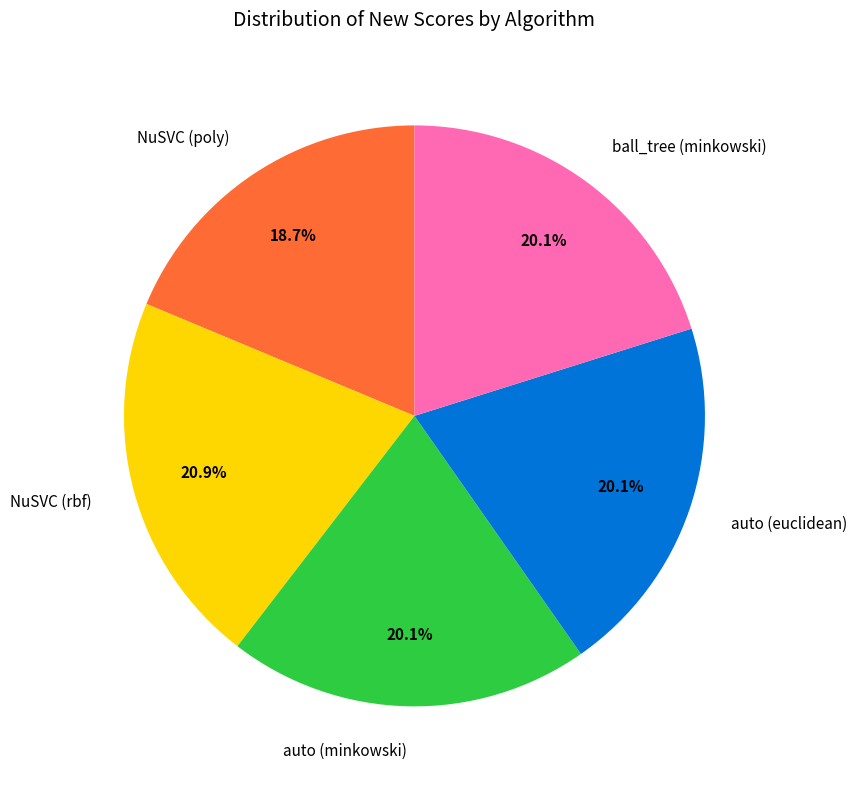

What is the largest slice in the pie chart?

NuSVC (rbf)